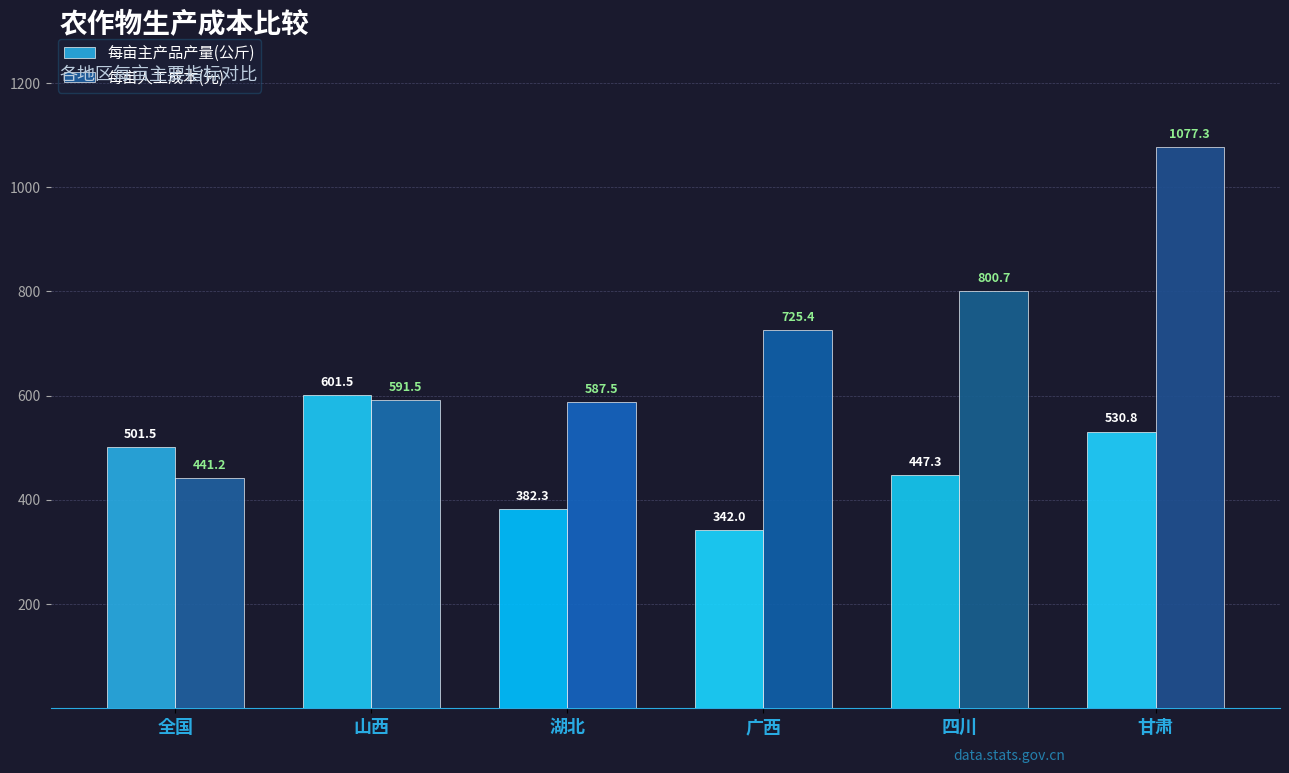

Does the chart contain stacked bars?

No